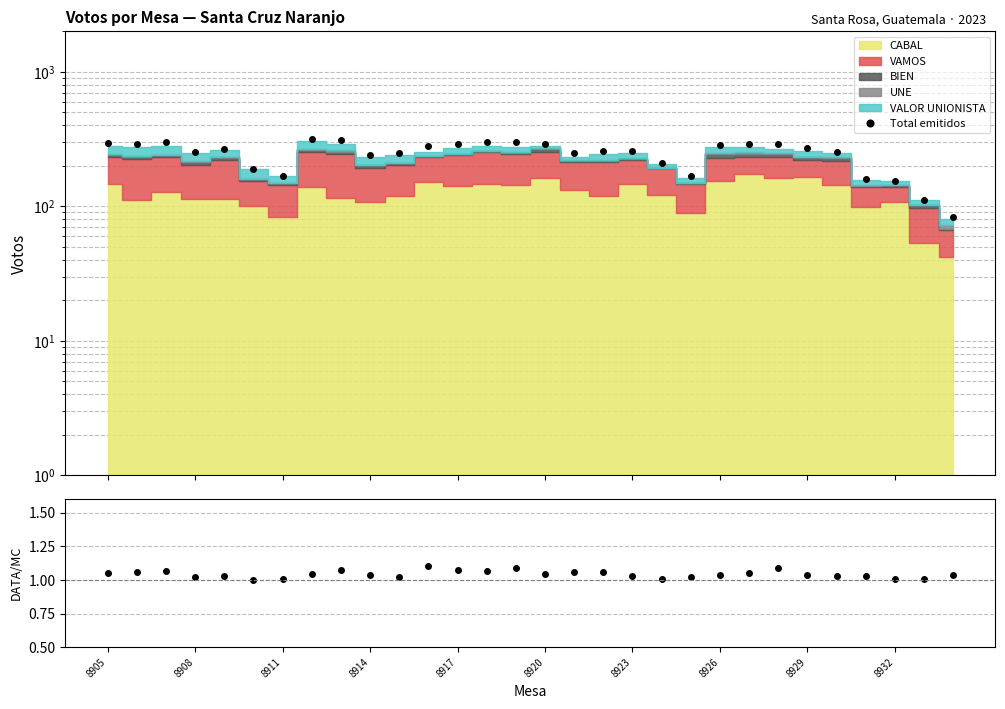

What is the highest value of the Total emitidos series?

318.0